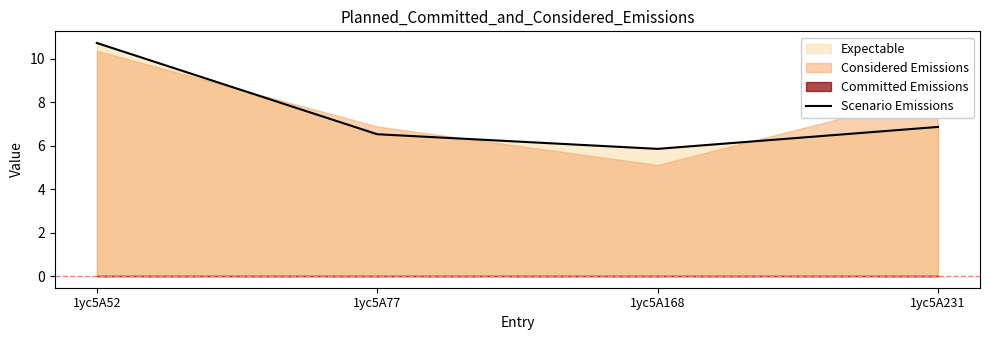

True or false: the data shows 5.9 at 1yc5A168.

True